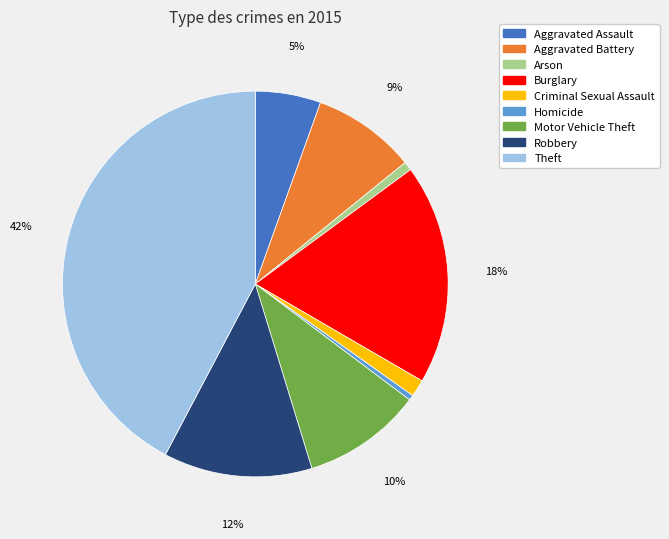

To the nearest percent, what portion does Aggravated Battery represent?

9%